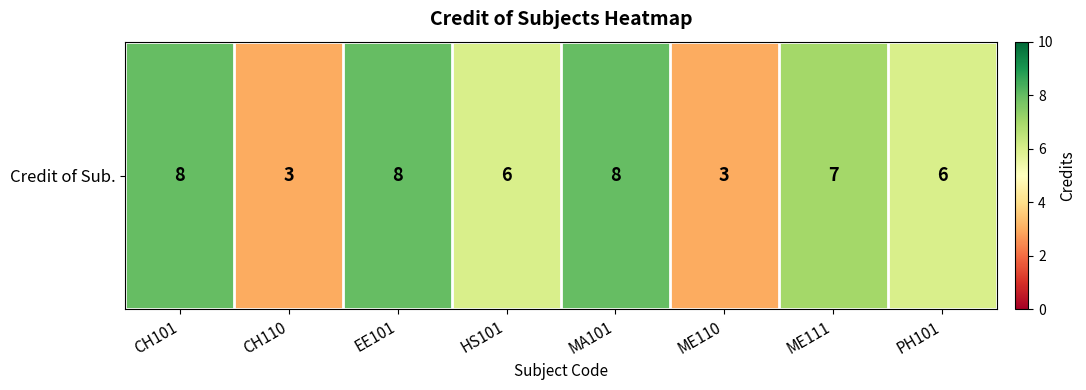

List the labels in order of value, largest first.

CH101, EE101, MA101, ME111, HS101, PH101, CH110, ME110